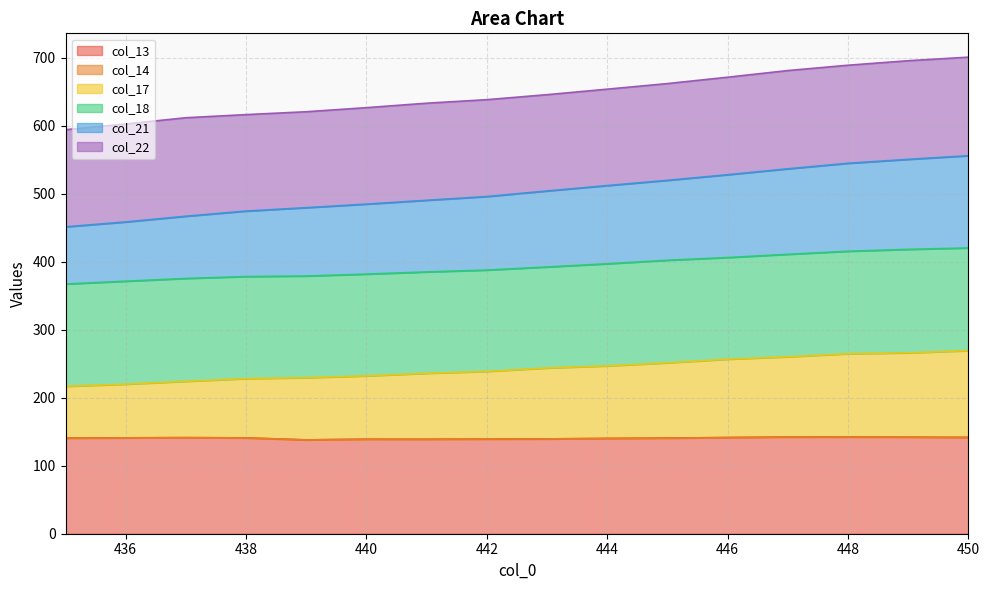

Is the value of col_21 at 440 greater than the value of col_17 at 441?

No